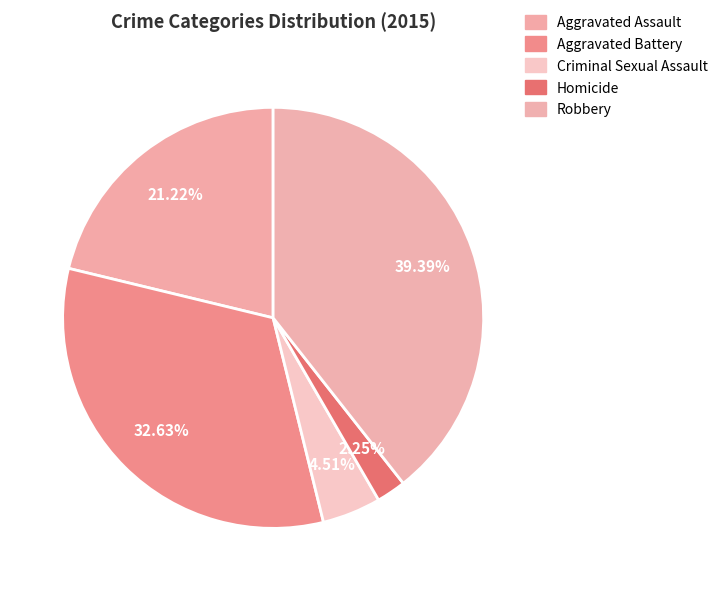

What is the change in value from Aggravated Assault to Criminal Sexual Assault?

-126